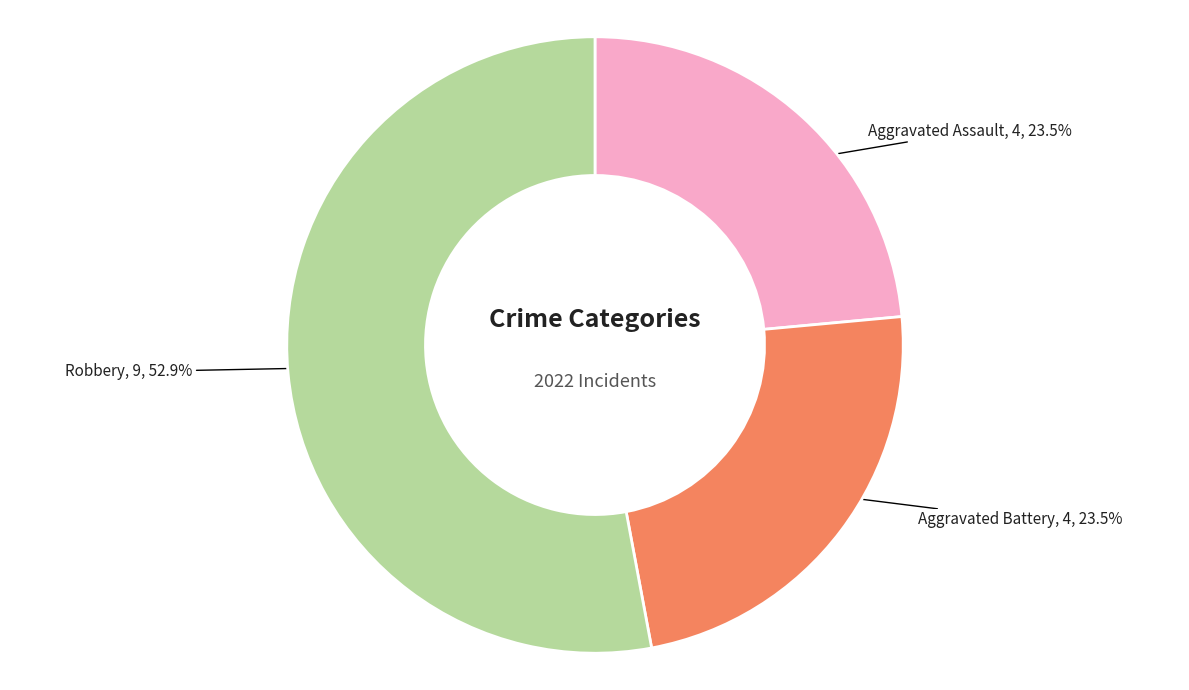

Count the number of slices in the pie.

3